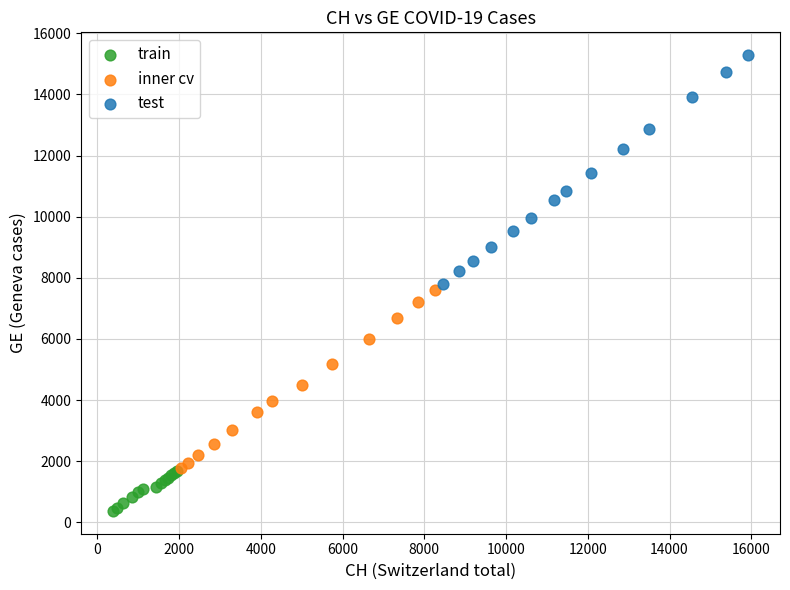

Which series has the widest spread of Y values?

test